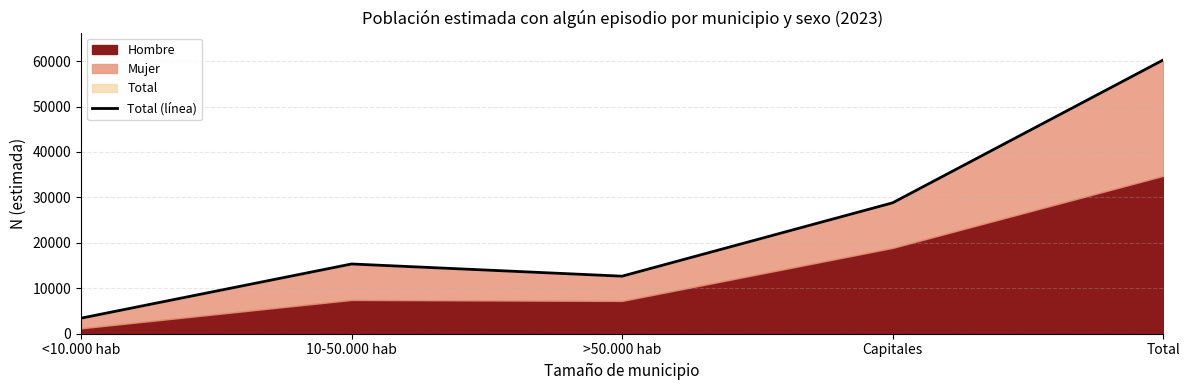

True or false: the data shows 15349 at 10-50.000 hab.

True